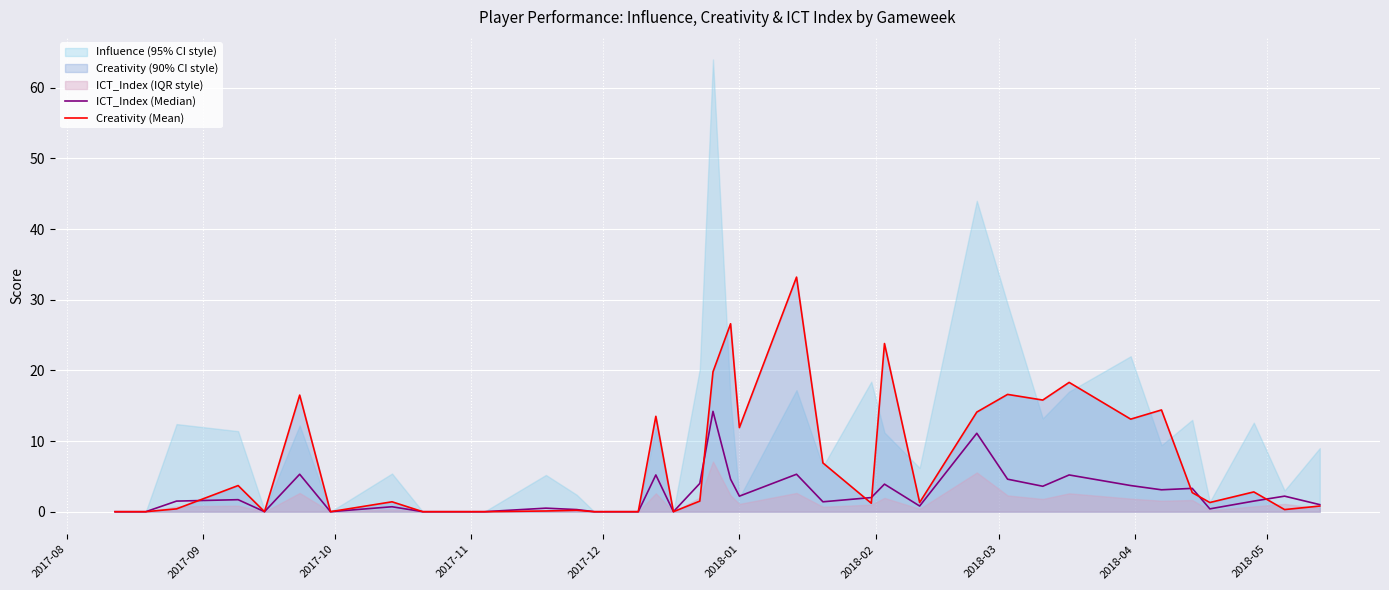

Which has a higher value, 2018-04 or 2017-09?

2018-04